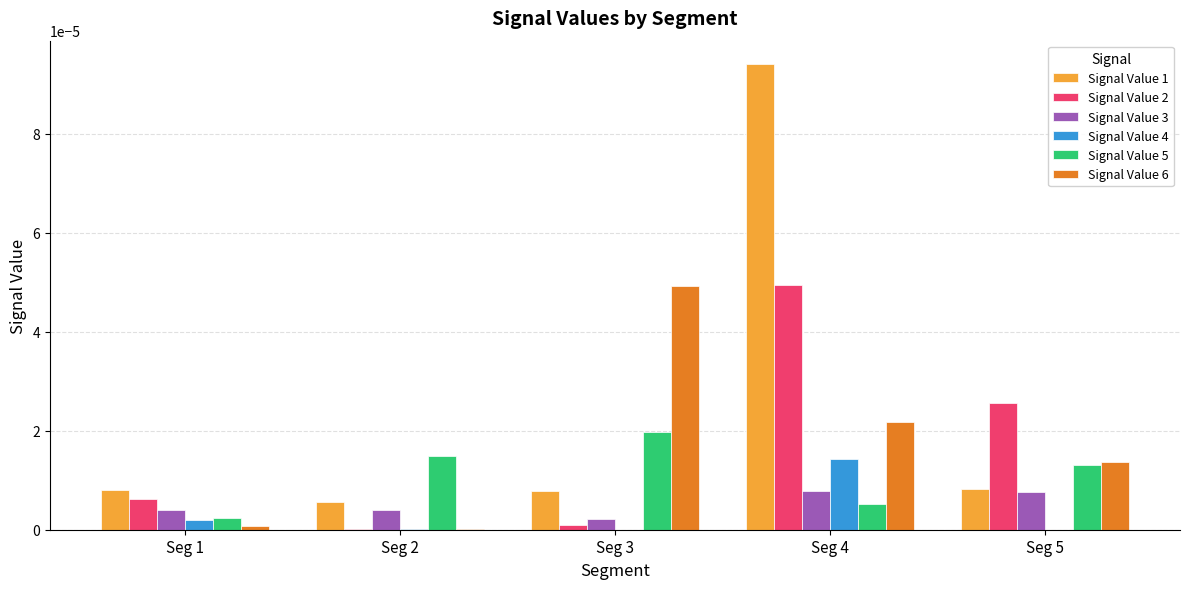

Which series has the widest spread of values?

Signal Value 1